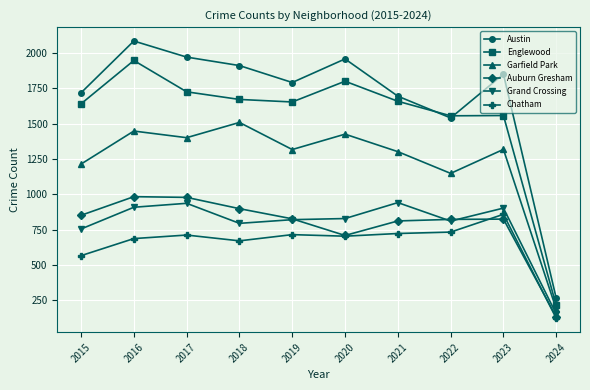

How many lines are shown in the chart?

6